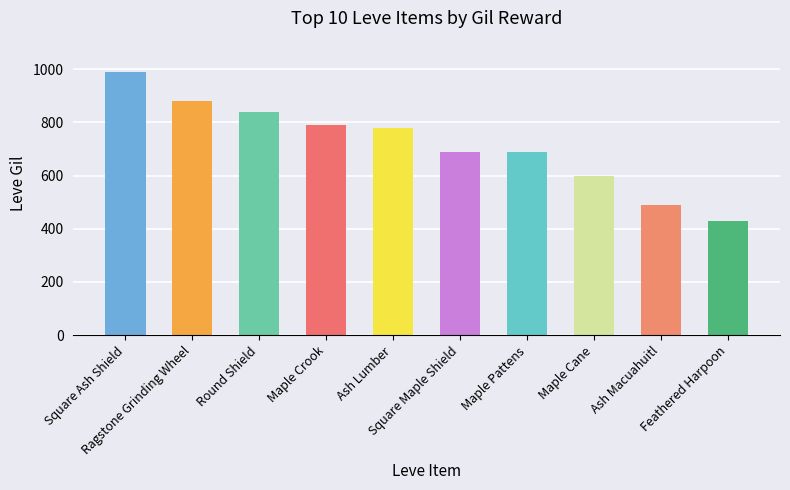

List the labels in order of value, smallest first.

Feathered Harpoon, Ash Macuahuitl, Maple Cane, Square Maple Shield, Maple Pattens, Ash Lumber, Maple Crook, Round Shield, Ragstone Grinding Wheel, Square Ash Shield